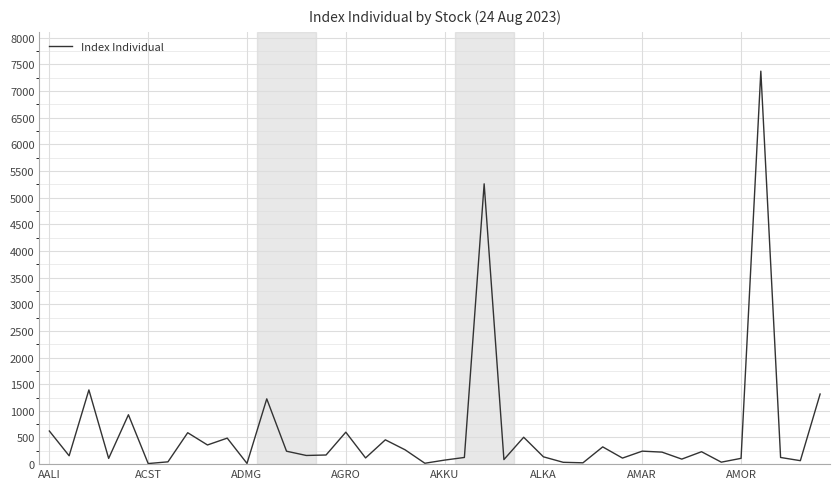

Does the chart have visible grid lines?

Yes